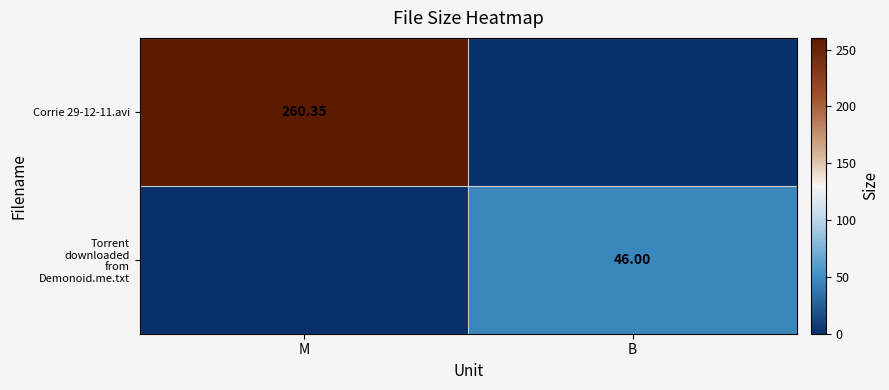

At how many categories does at least one series exceed 107?

1